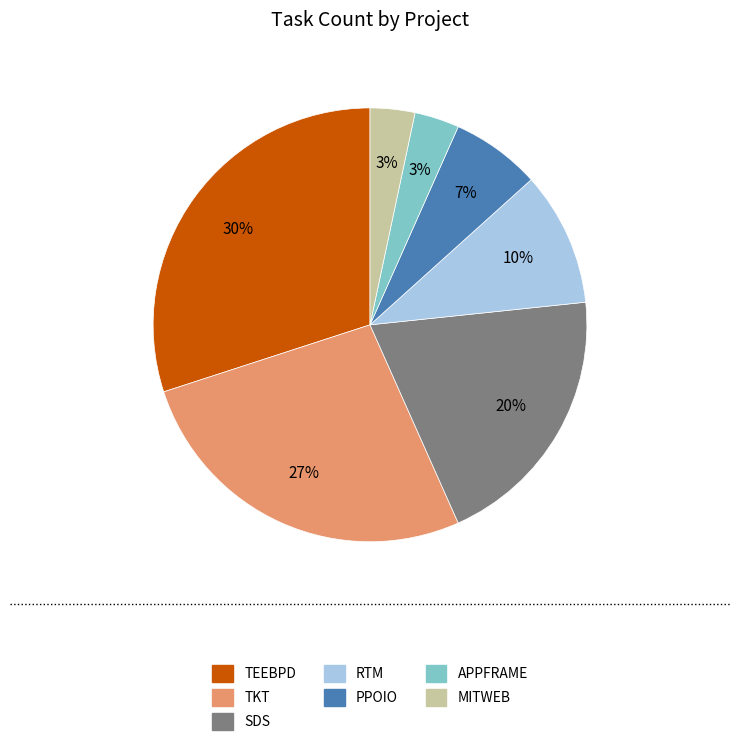

Is there a majority slice in this chart?

No